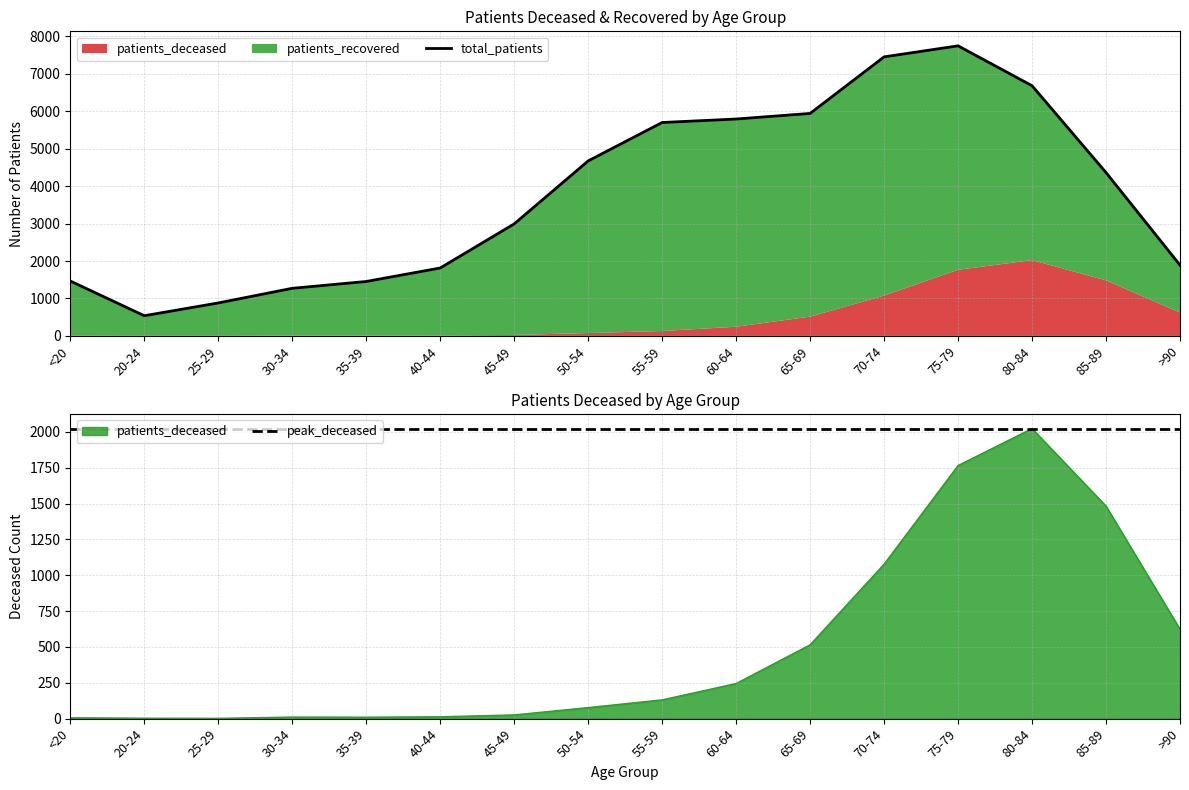

The peak_deceased series shows 3366 at 80-84. True or false?

False